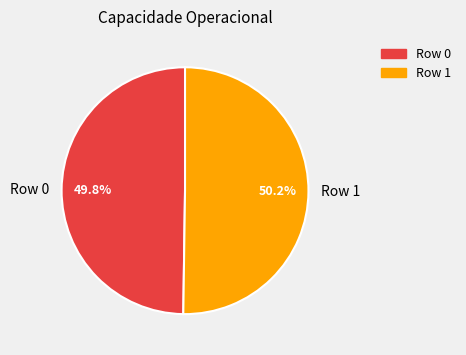

Do Row 1 and Row 0 together represent more than half of the pie?

Yes